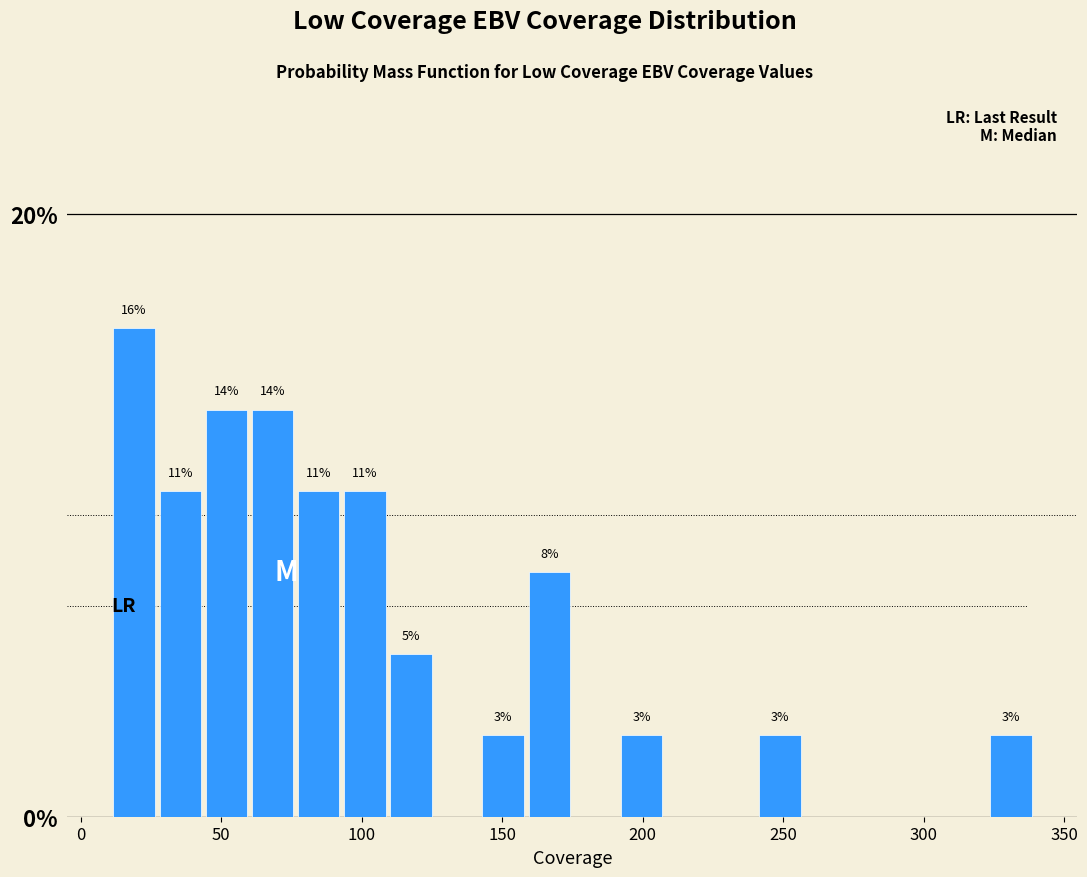

Around what value on the x-axis is the tallest bar? Give the approximate position of its centre, as read against the axis.

20